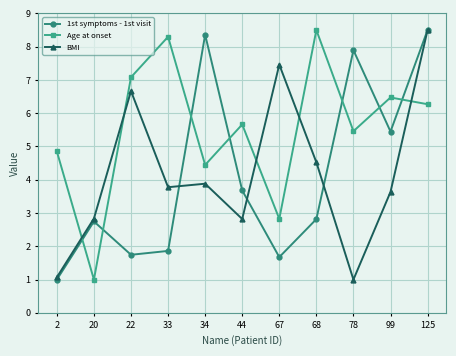

Does the chart have visible grid lines?

Yes